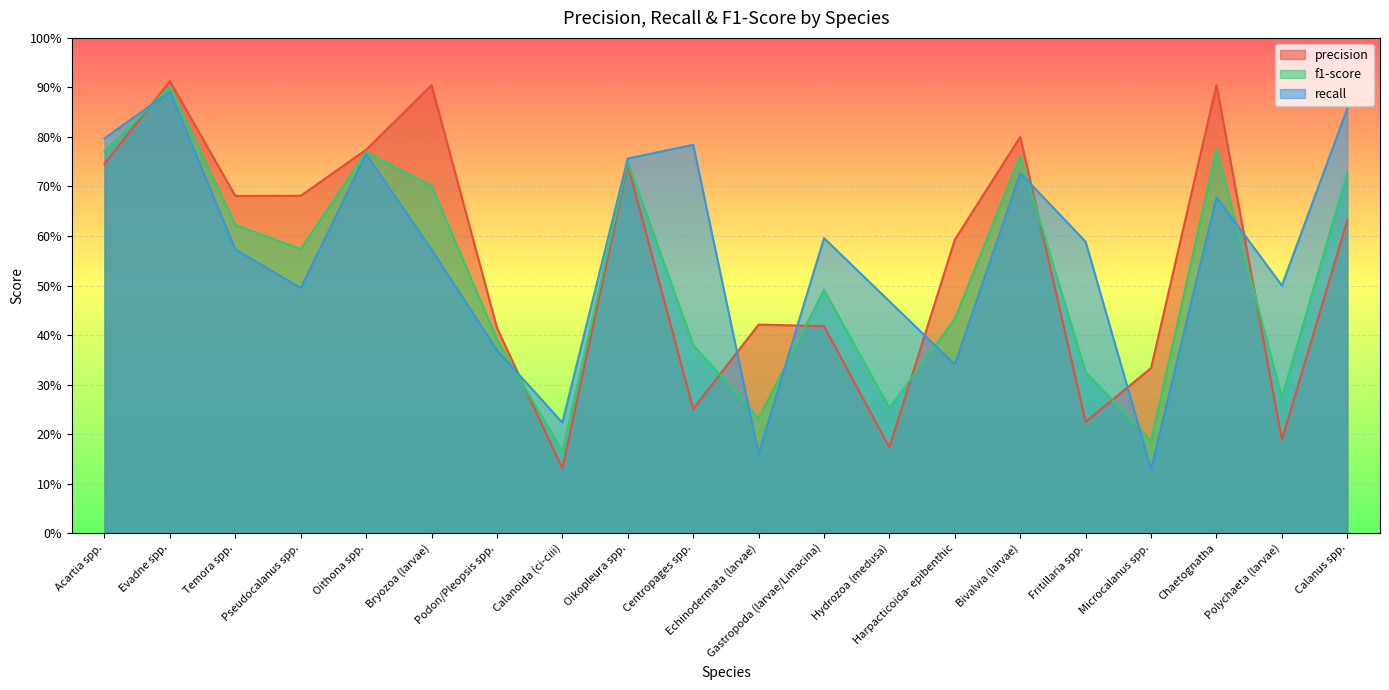

What is the label of the 17th point from the left?

Microcalanus spp.